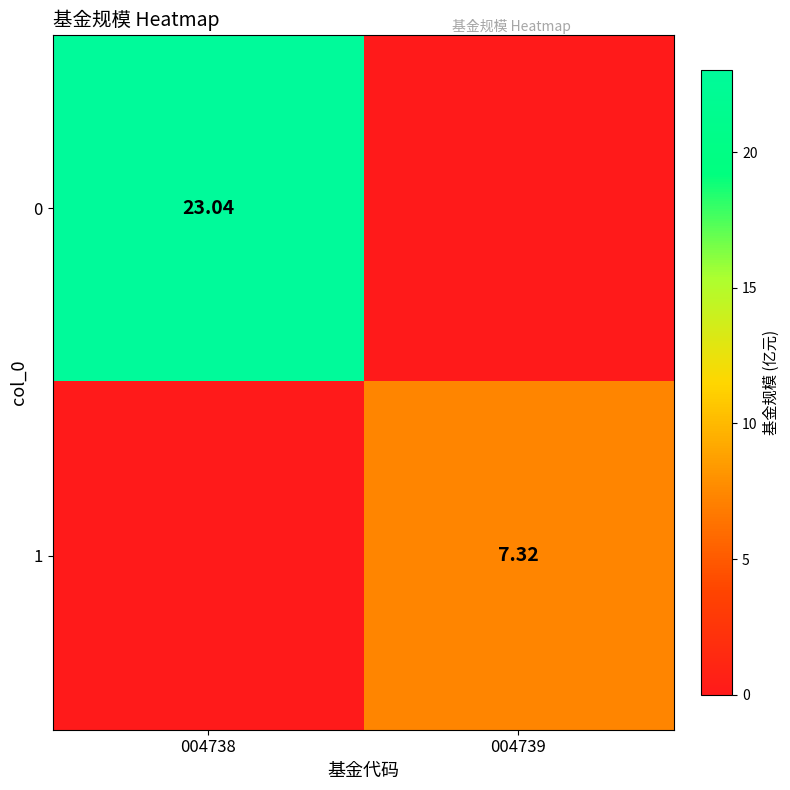

Is the value of 0 at 004738 greater than the value of 1 at 004739?

Yes